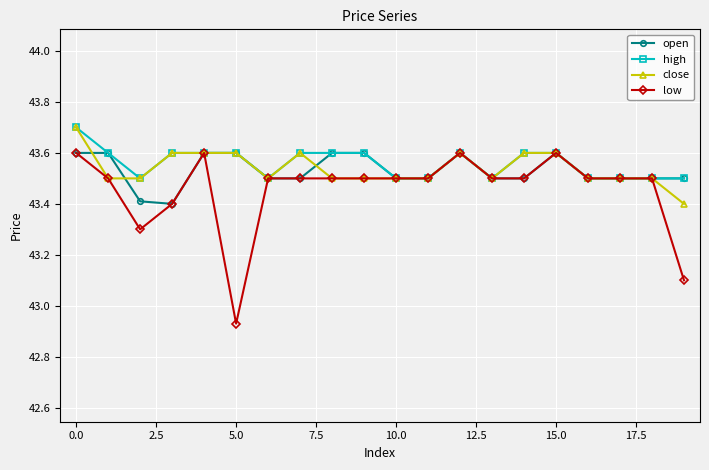

What is the average value of the open series?

43.5